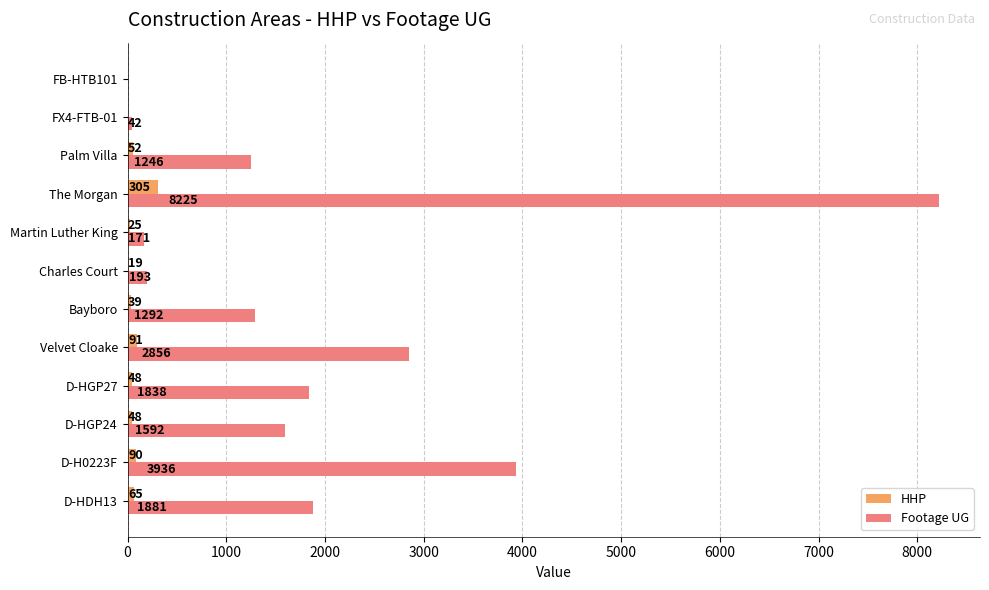

Which series changed the most between Charles Court and Palm Villa?

Footage UG